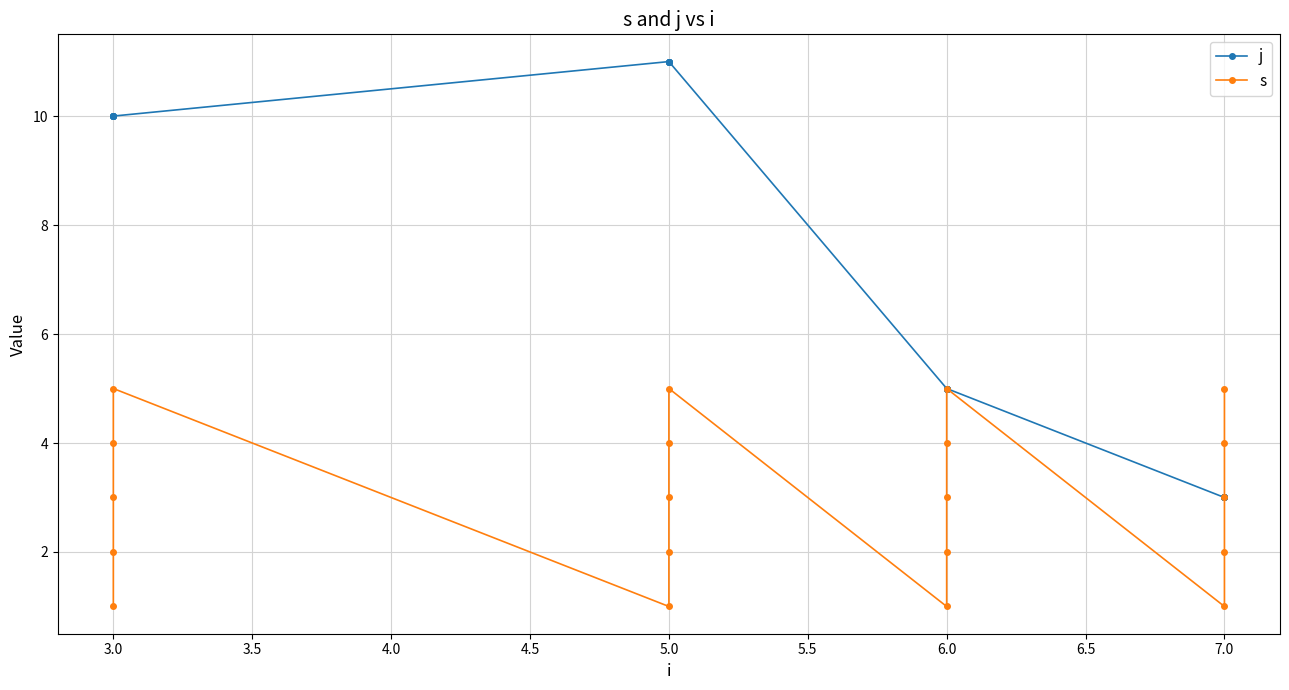

What are all the series names shown in the legend?

j, s